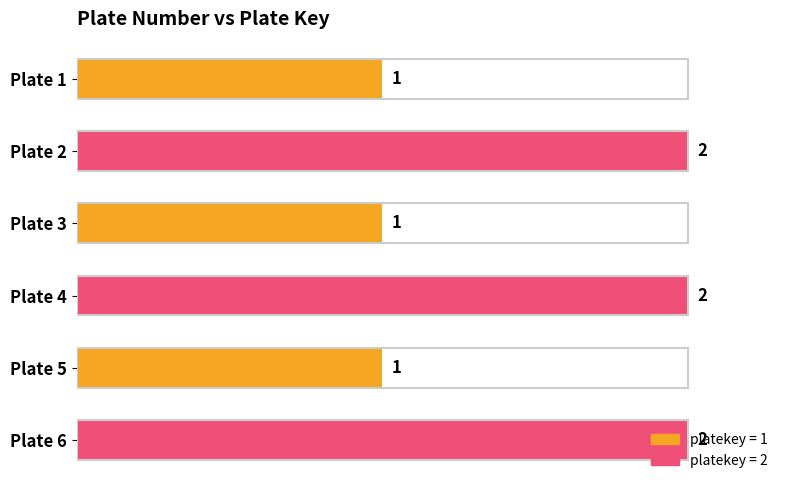

Count the values in the range 1 to 2.

6